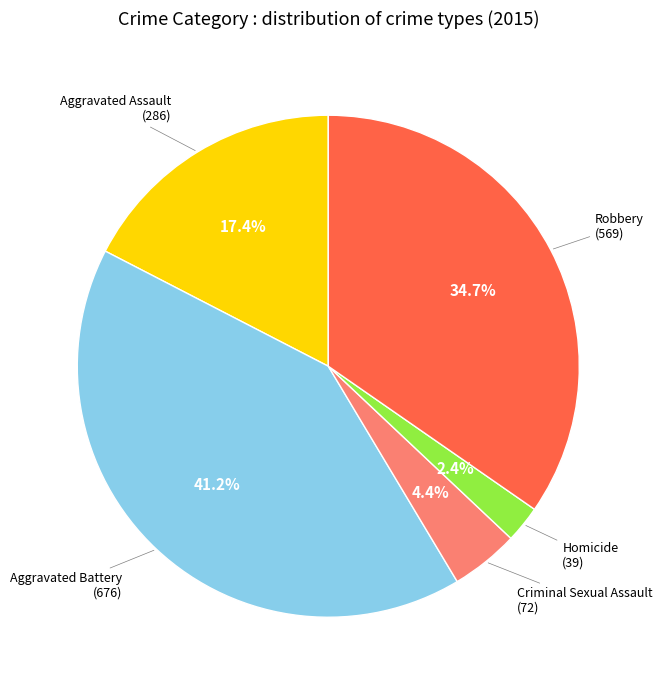

What percentage is the Aggravated Assault slice, to the nearest percent?

17%